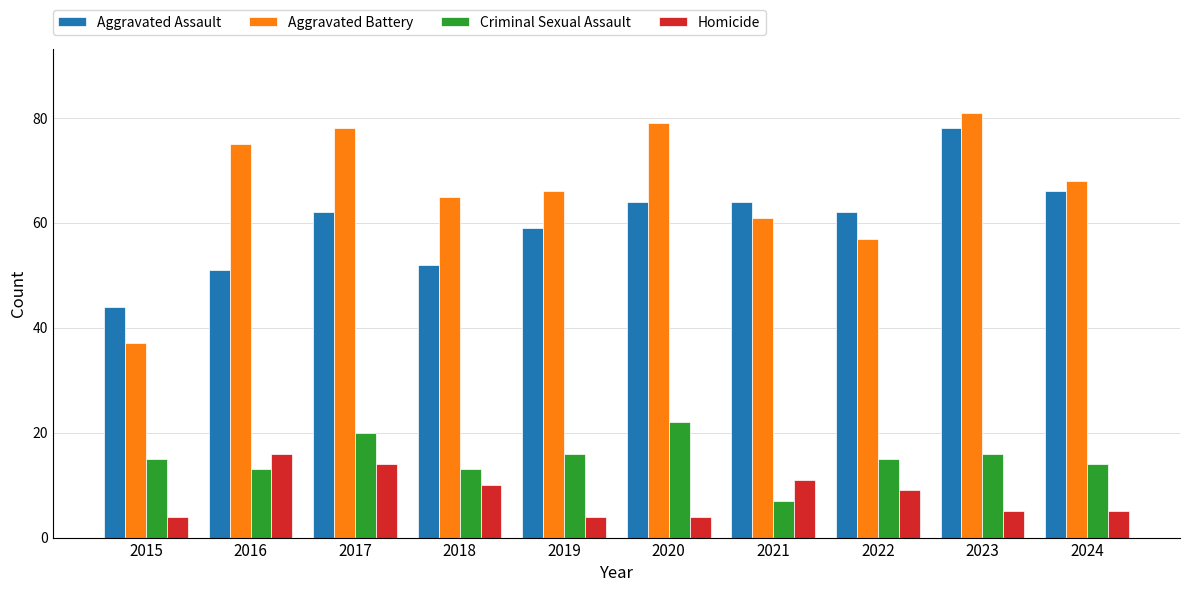

How many distinct data groups are displayed?

4